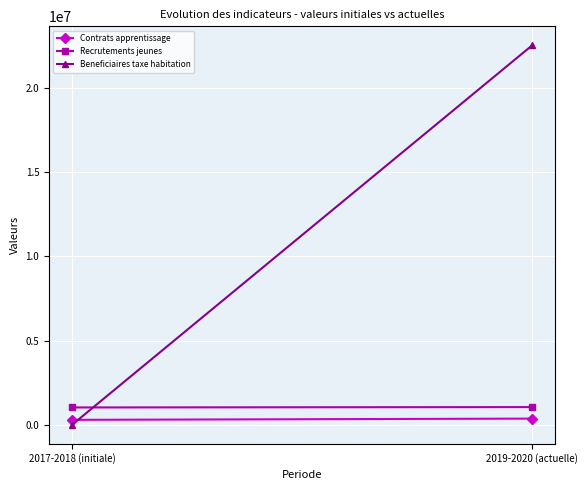

True or false: Recrutements jeunes has a value of 1030431 at 2017-2018 (initiale).

True